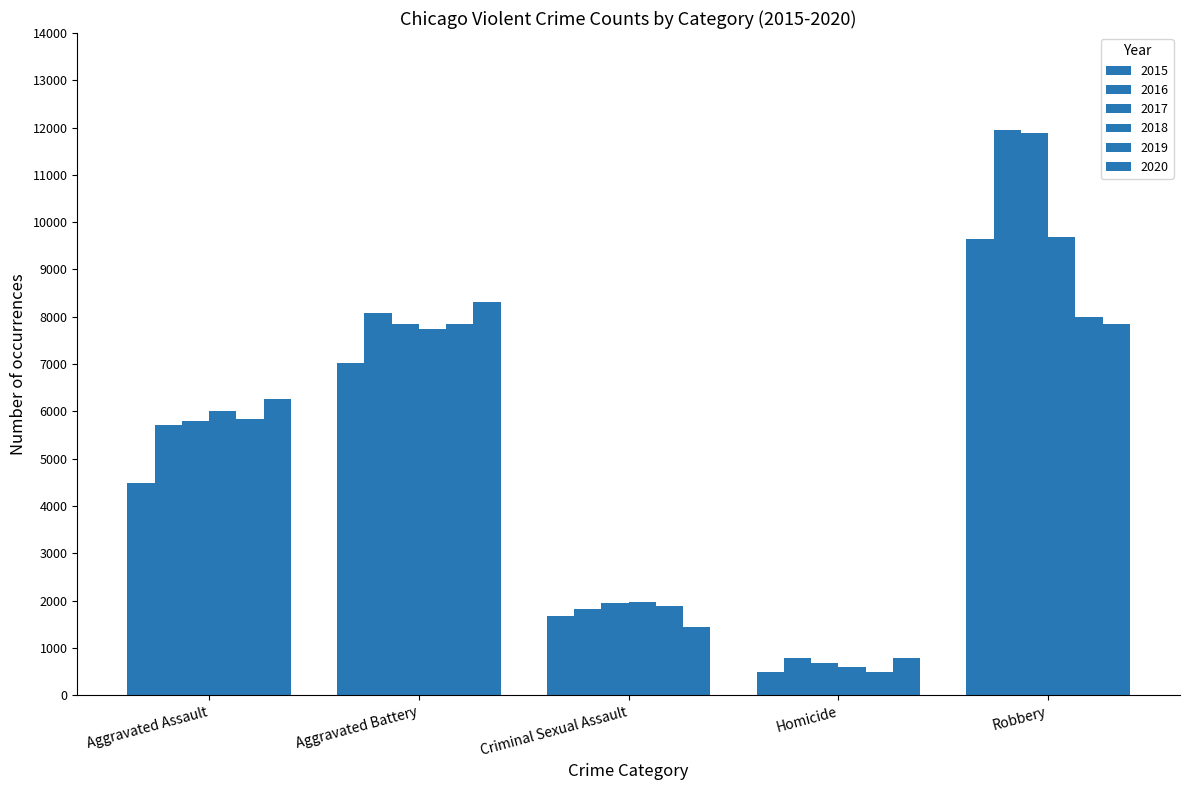

Which series changed the most between Aggravated Battery and Homicide?

2020